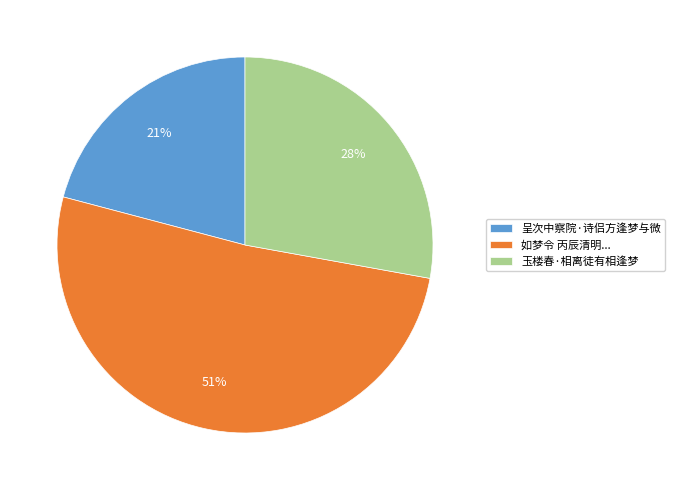

To the nearest percent, what is the difference between the largest and smallest slice percentages?

30%